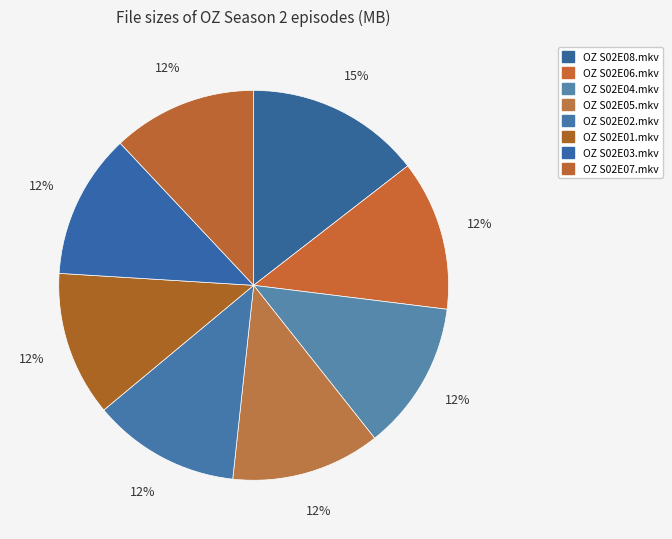

What percentage do OZ S02E07.mkv and OZ S02E08.mkv together represent?

26.5%